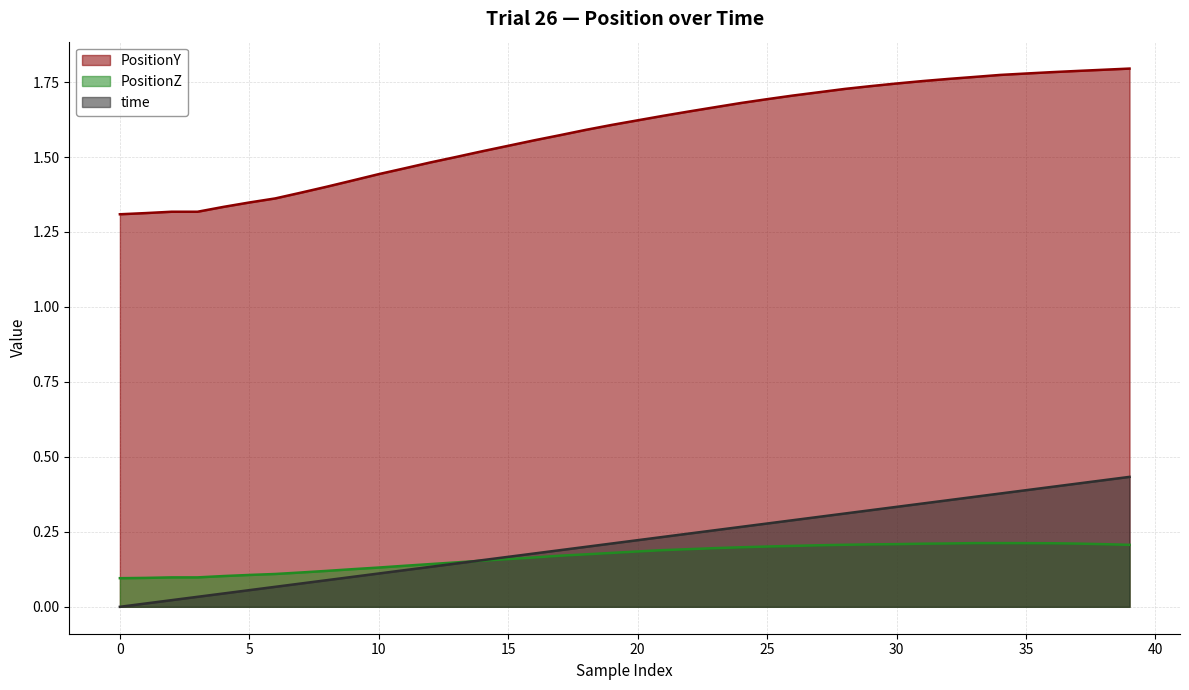

List the series in order of their peak value, lowest first.

PositionZ, time, PositionY